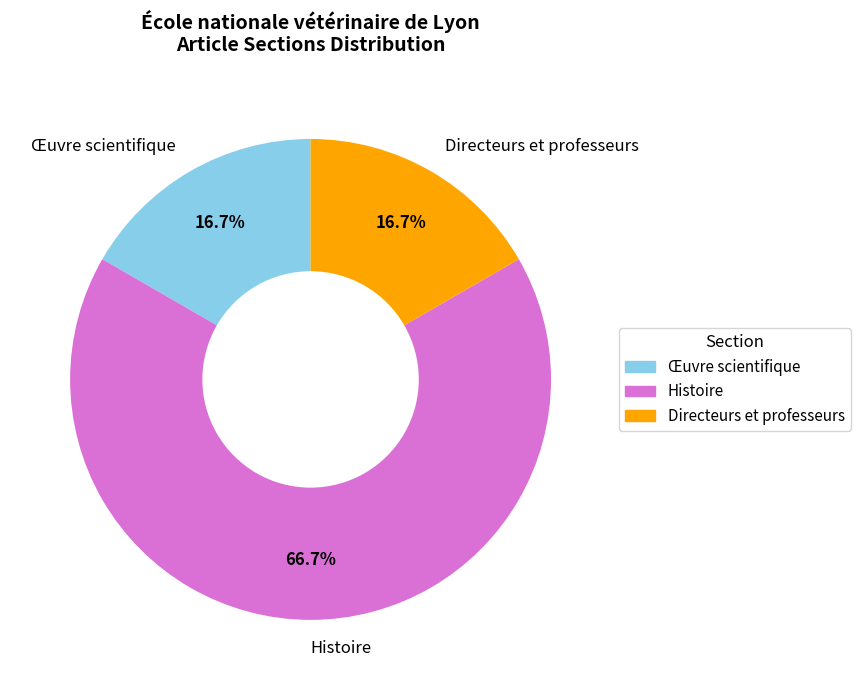

Is there a majority slice in this chart?

Yes